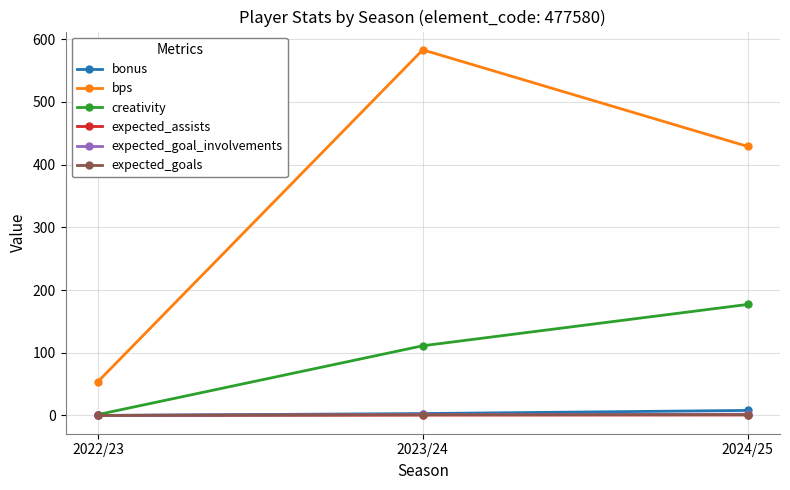

How many distinct data groups are displayed?

6